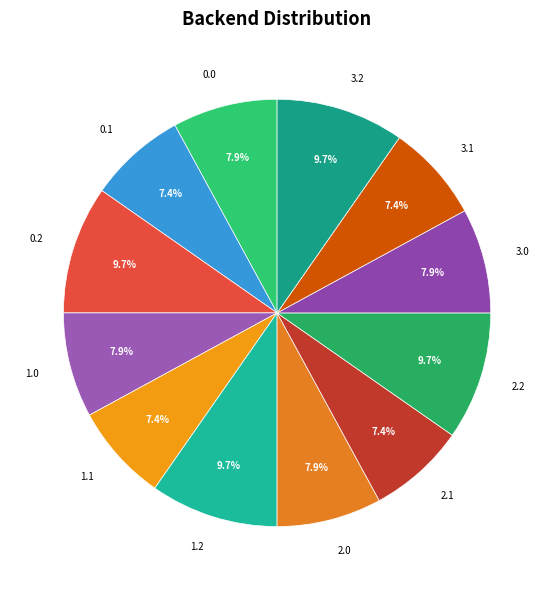

Which has a higher value, 1.2 or 0.1?

1.2